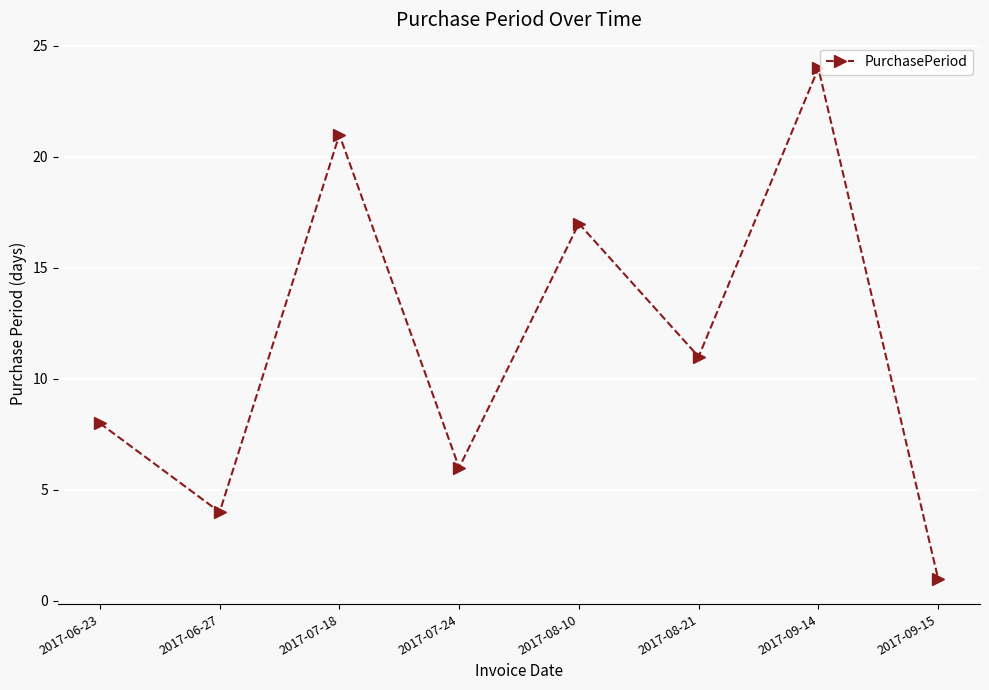

Reading left to right, what are all the values shown in this chart?

8	4	21	6	17	11	24	1